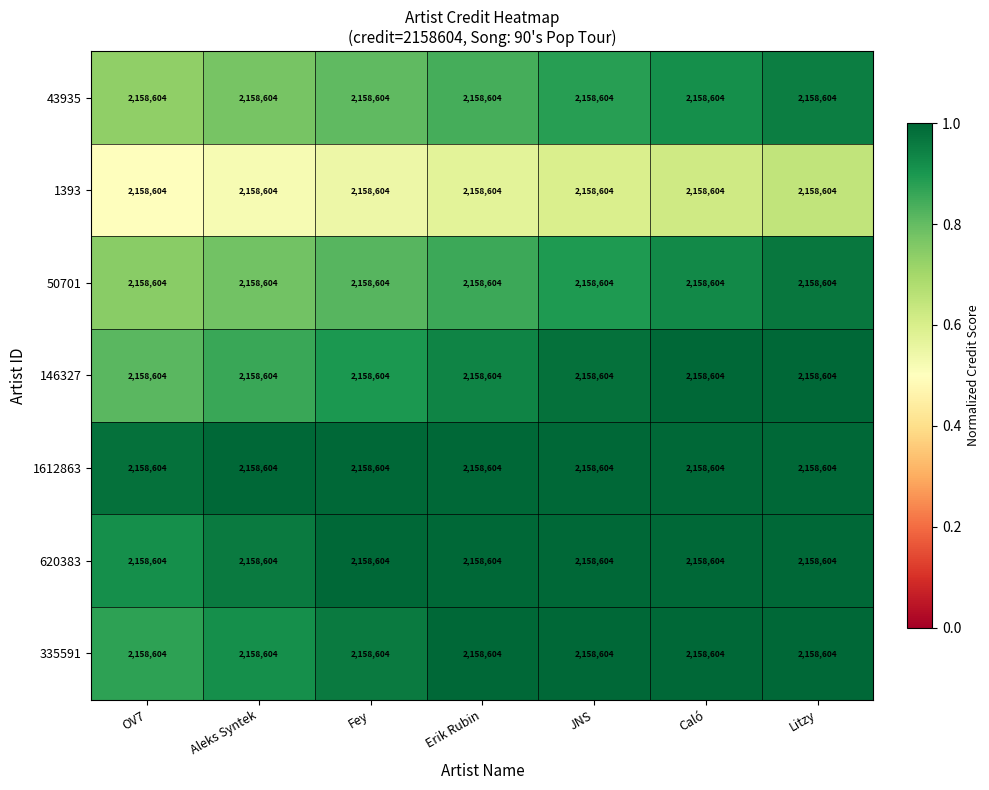

Reading left to right, transcribe all the data shown in this chart.

43935: OV7=2158604.0	Aleks Syntek=2158604.0	Fey=2158604.0	Erik Rubin=2158604.0	JNS=2158604.0	Caló=2158604.0	Litzy=2158604.0
1393: OV7=2158604.0	Aleks Syntek=2158604.0	Fey=2158604.0	Erik Rubin=2158604.0	JNS=2158604.0	Caló=2158604.0	Litzy=2158604.0
50701: OV7=2158604.0	Aleks Syntek=2158604.0	Fey=2158604.0	Erik Rubin=2158604.0	JNS=2158604.0	Caló=2158604.0	Litzy=2158604.0
146327: OV7=2158604.0	Aleks Syntek=2158604.0	Fey=2158604.0	Erik Rubin=2158604.0	JNS=2158604.0	Caló=2158604.0	Litzy=2158604.0
1612863: OV7=2158604.0	Aleks Syntek=2158604.0	Fey=2158604.0	Erik Rubin=2158604.0	JNS=2158604.0	Caló=2158604.0	Litzy=2158604.0
620383: OV7=2158604.0	Aleks Syntek=2158604.0	Fey=2158604.0	Erik Rubin=2158604.0	JNS=2158604.0	Caló=2158604.0	Litzy=2158604.0
335591: OV7=2158604.0	Aleks Syntek=2158604.0	Fey=2158604.0	Erik Rubin=2158604.0	JNS=2158604.0	Caló=2158604.0	Litzy=2158604.0